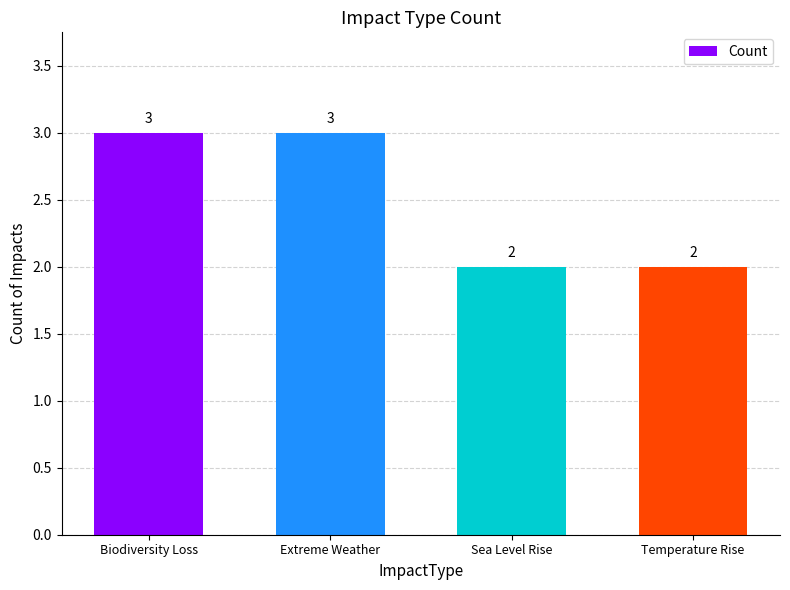

Reading left to right, transcribe all the data shown in this chart.

3	3	2	2